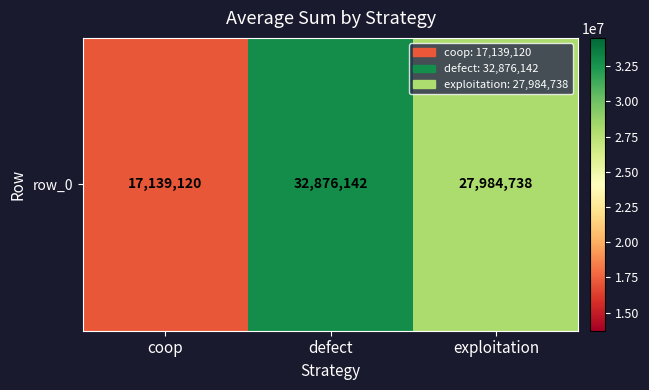

Reading left to right, list all the values displayed in this chart.

coop=17139120	defect=32876142	exploitation=27984738